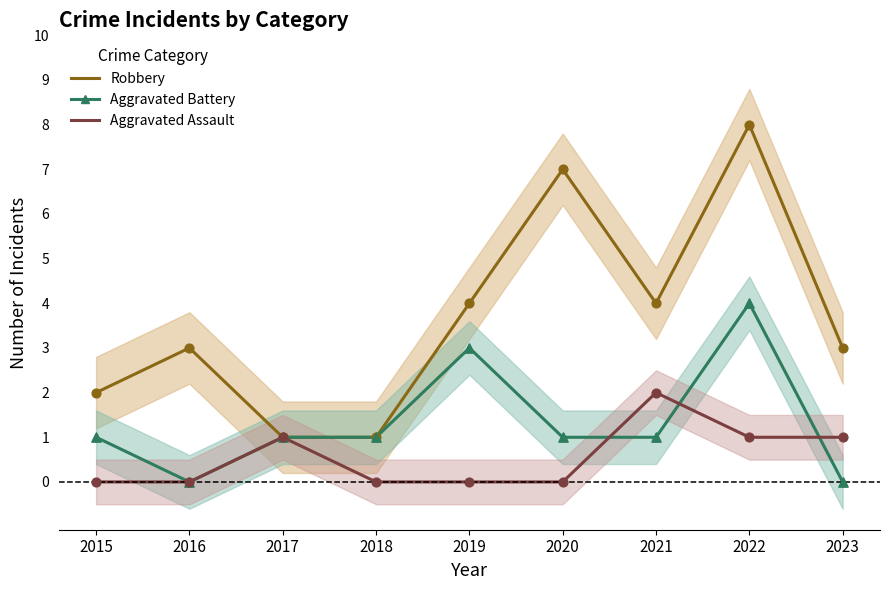

At which category is the sum across all series the highest?

2022